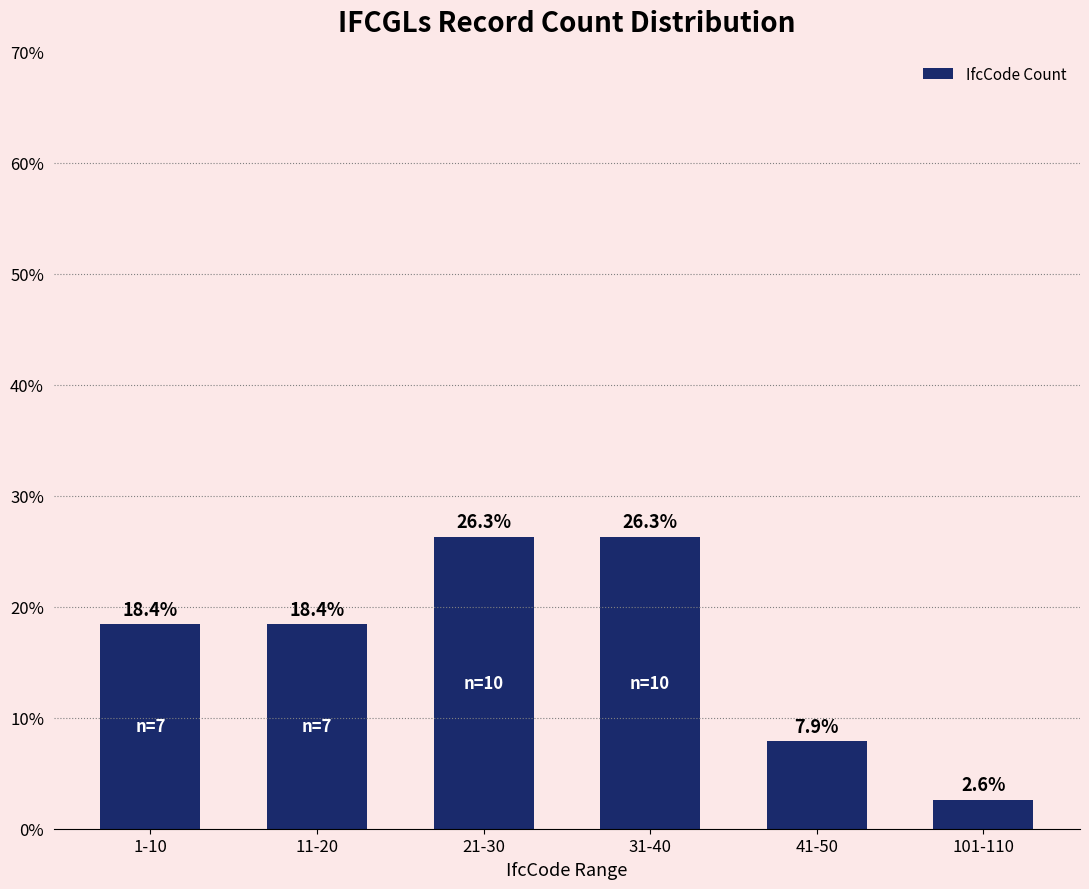

What is the maximum value shown in the chart?

26.3